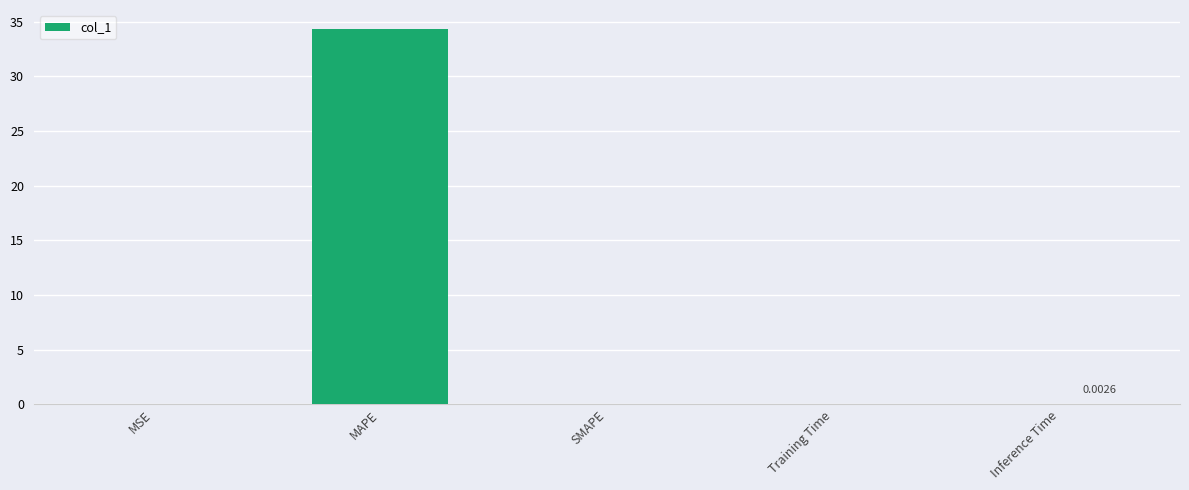

Between MAPE and MSE, which is larger?

MAPE